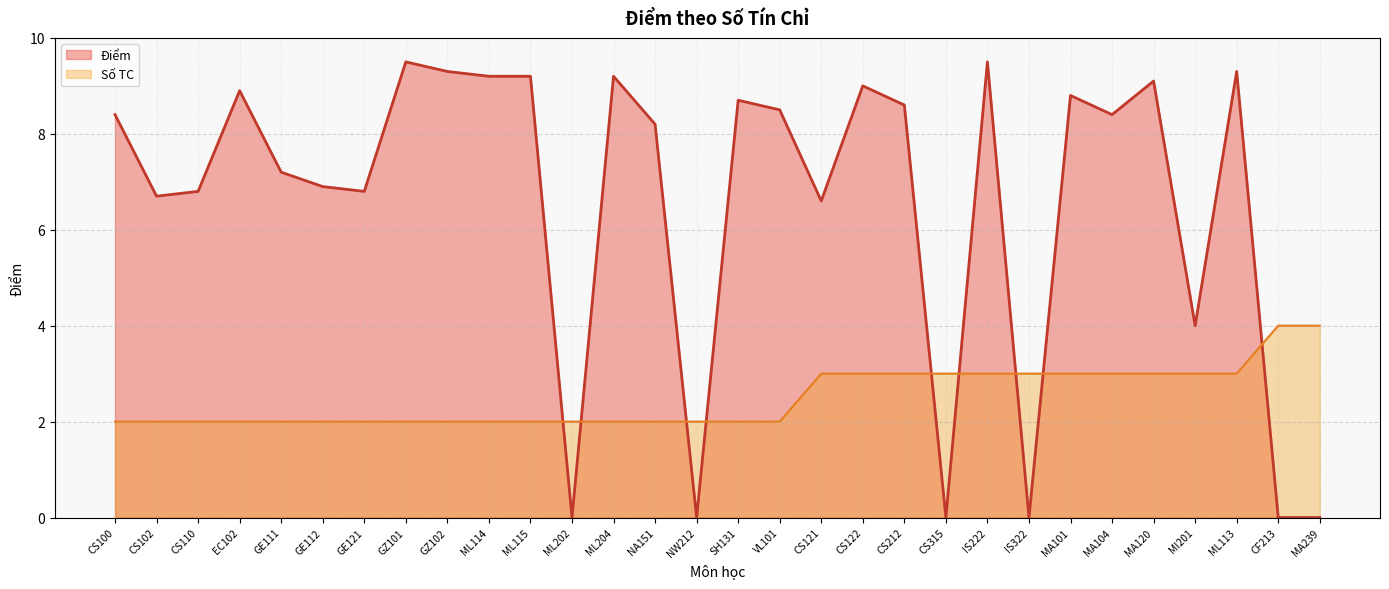

True or false: the data shows 9.3 at GZ102.

True